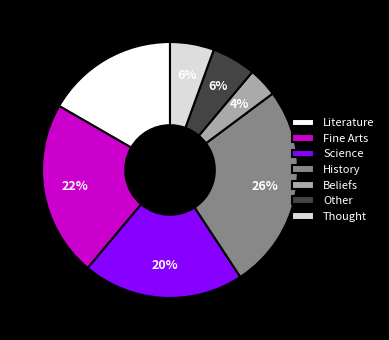

What percentage is the Beliefs slice, to the nearest percent?

4%